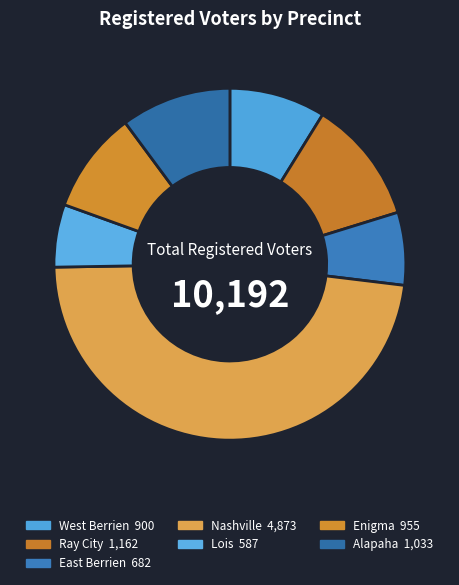

Is it true that Ray City is 11% of the pie?

True